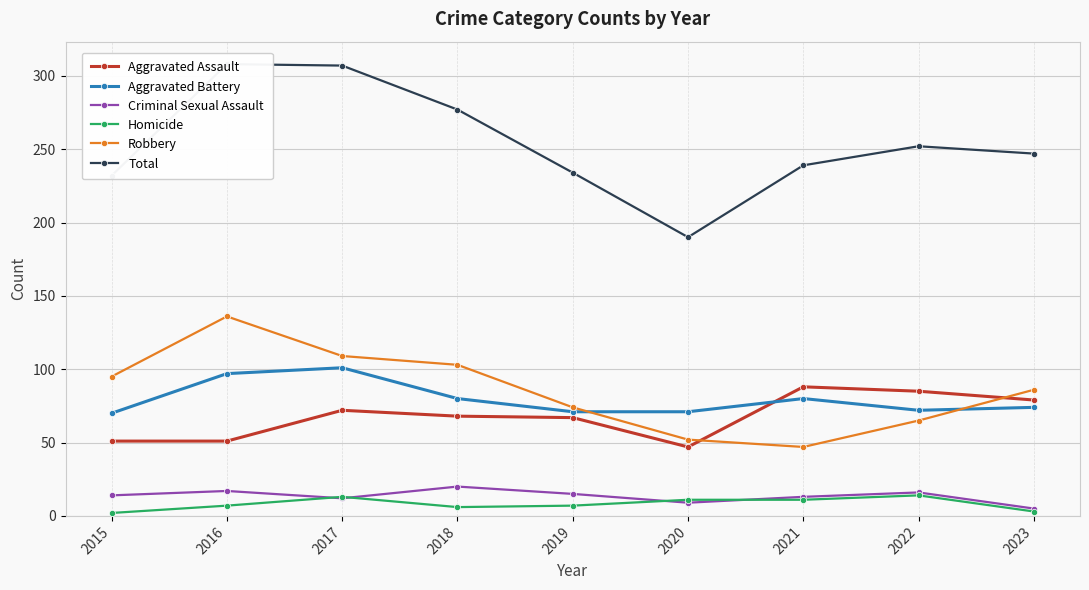

Which series has the widest spread of values?

Total